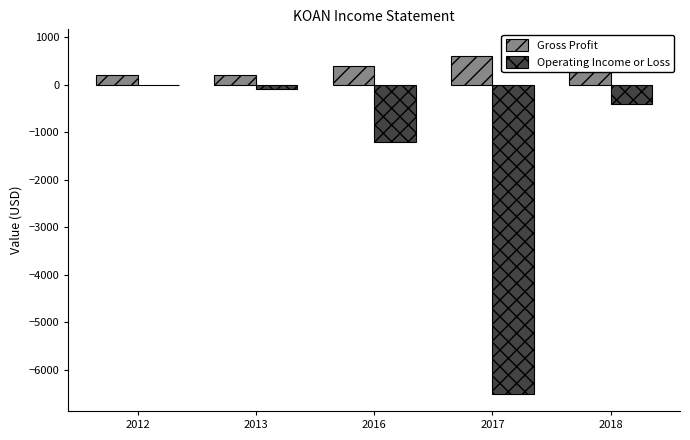

Reading left to right, what are all the values shown in this chart?

Gross Profit: 2012=200	2013=200	2016=400	2017=600	2018=800
Operating Income or Loss: 2012=0	2013=-100	2016=-1200	2017=-6500	2018=-400